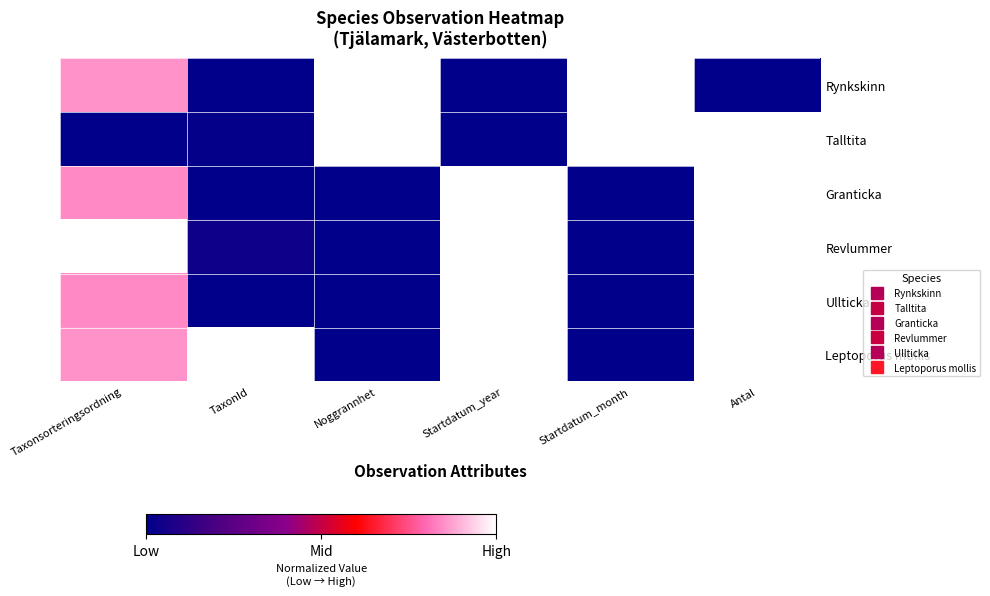

Which series has the largest range (max minus min)?

Rynkskinn